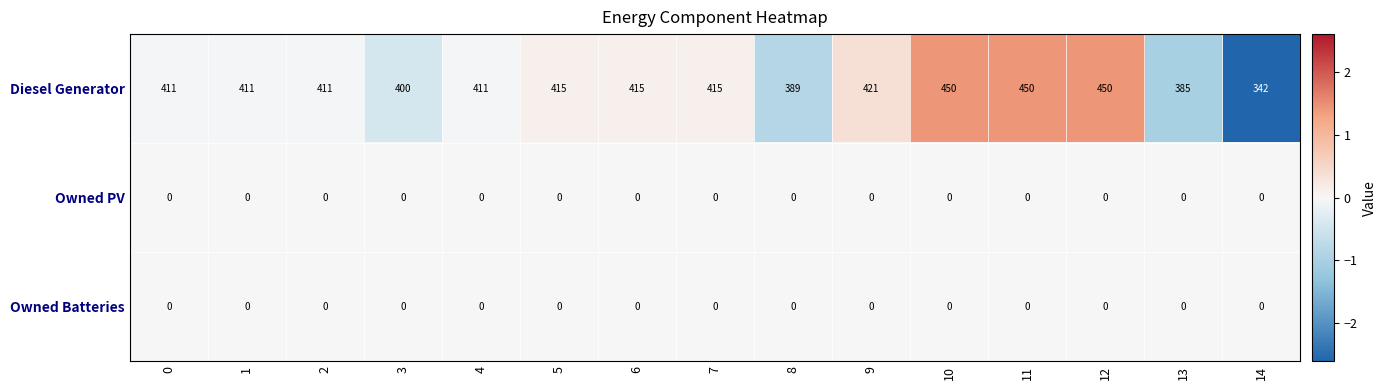

Which series has the largest total across all categories?

Diesel Generator